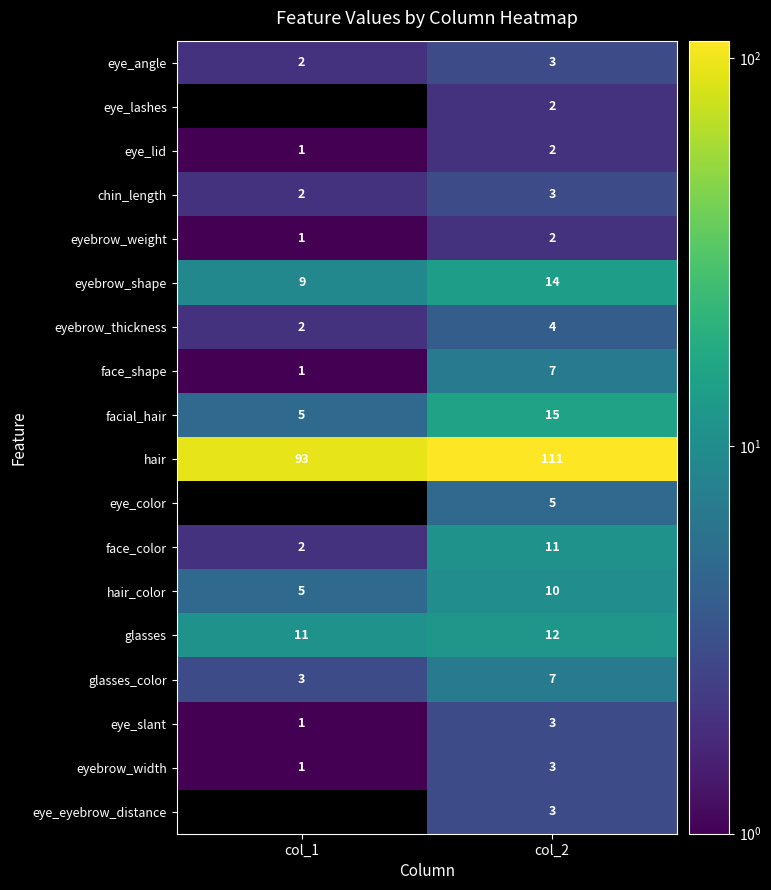

List the labels in order of glasses_color value, largest first.

col_2, col_1